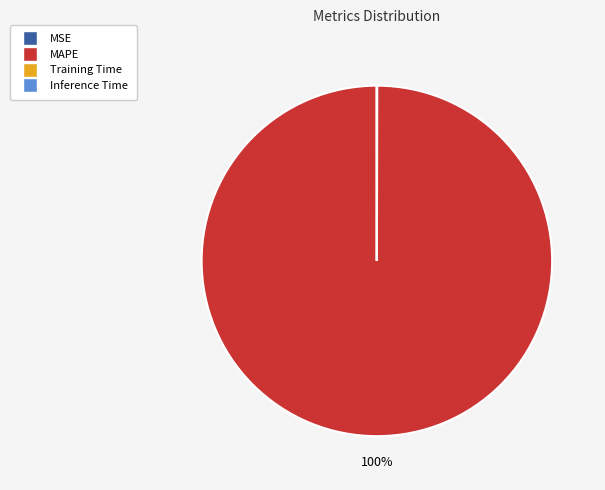

What is the majority slice?

MAPE